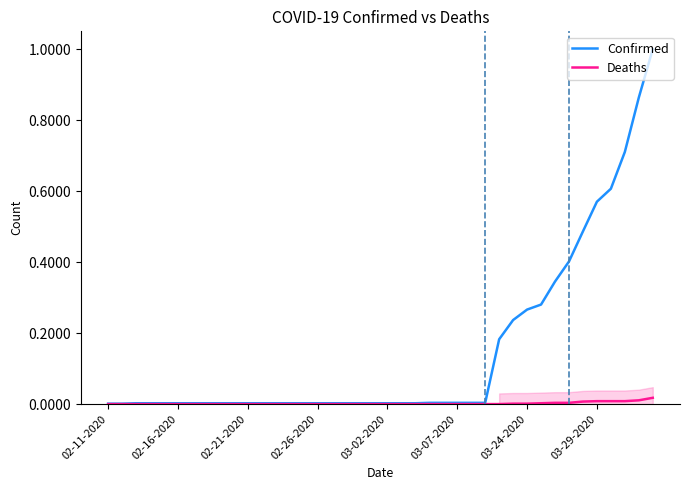

Is it true that Confirmed equals 0.0 at 02-26-2020?

True